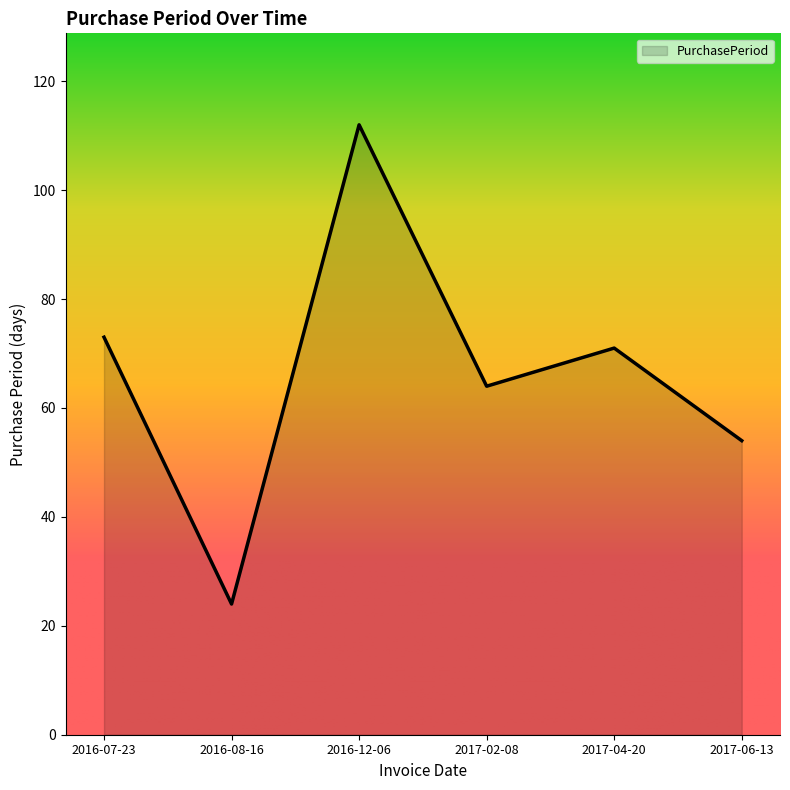

What is the sum of the values at 2016-07-23 and 2016-08-16?

97